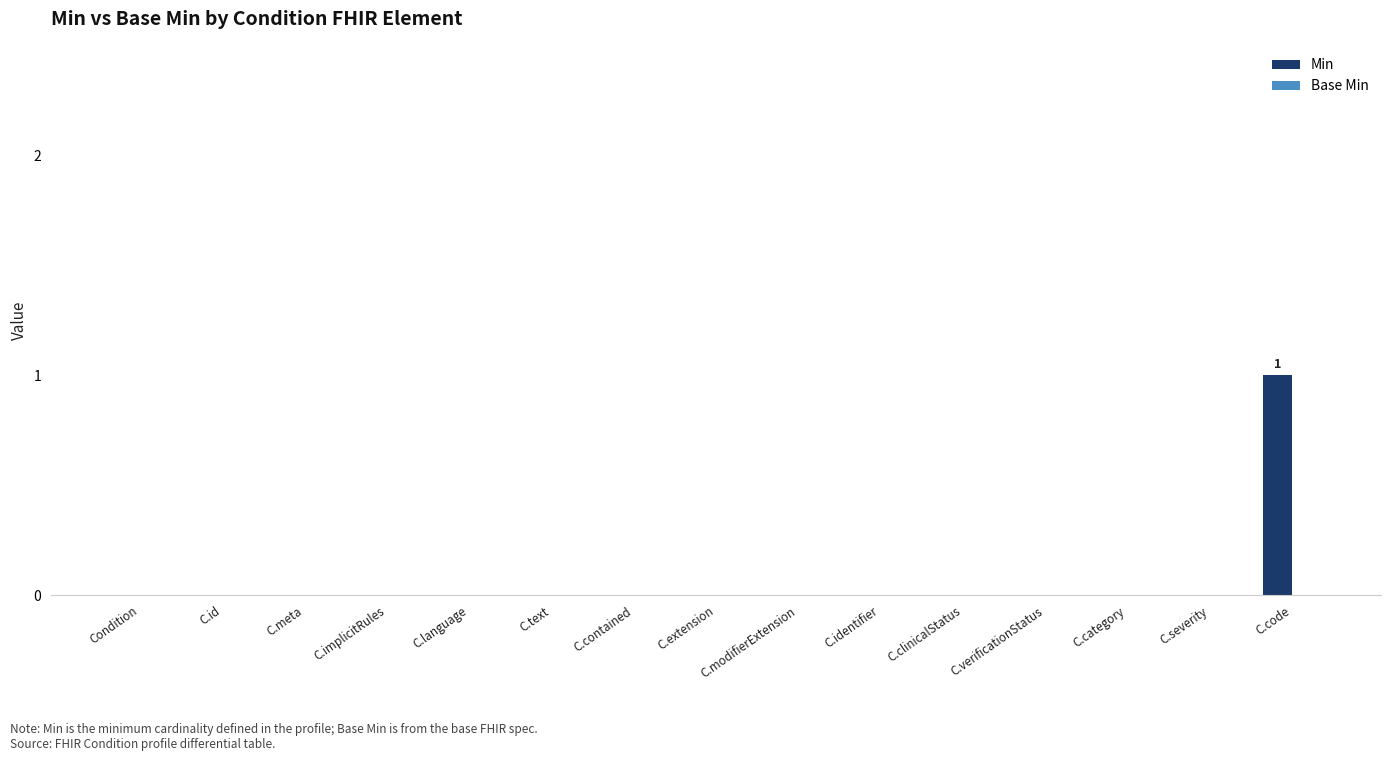

Which label corresponds to the largest value in the chart?

C.code